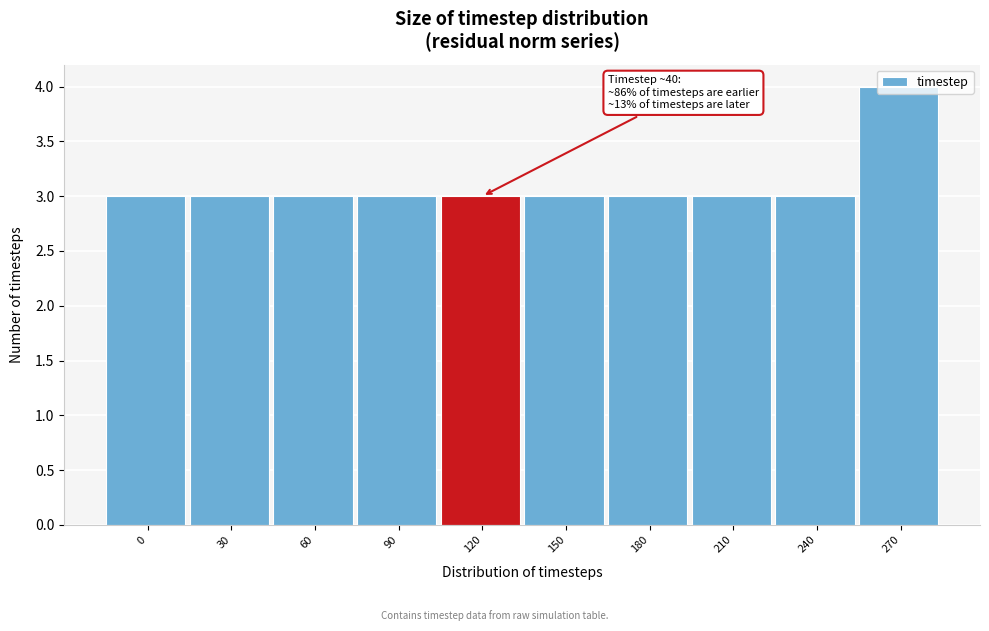

What is the sum of the values at 210 and 30?

6